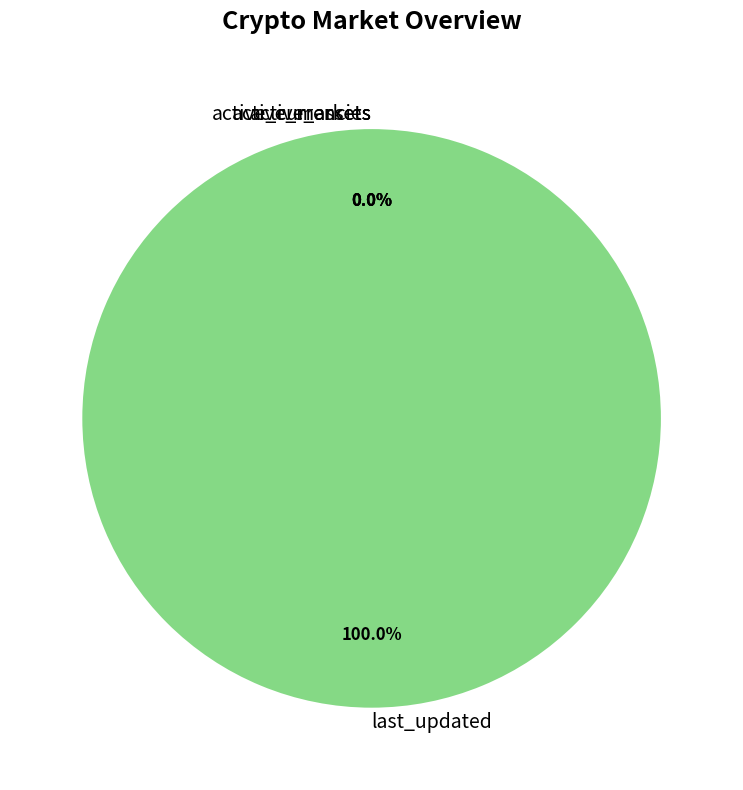

Which category has the biggest portion of the pie?

last_updated